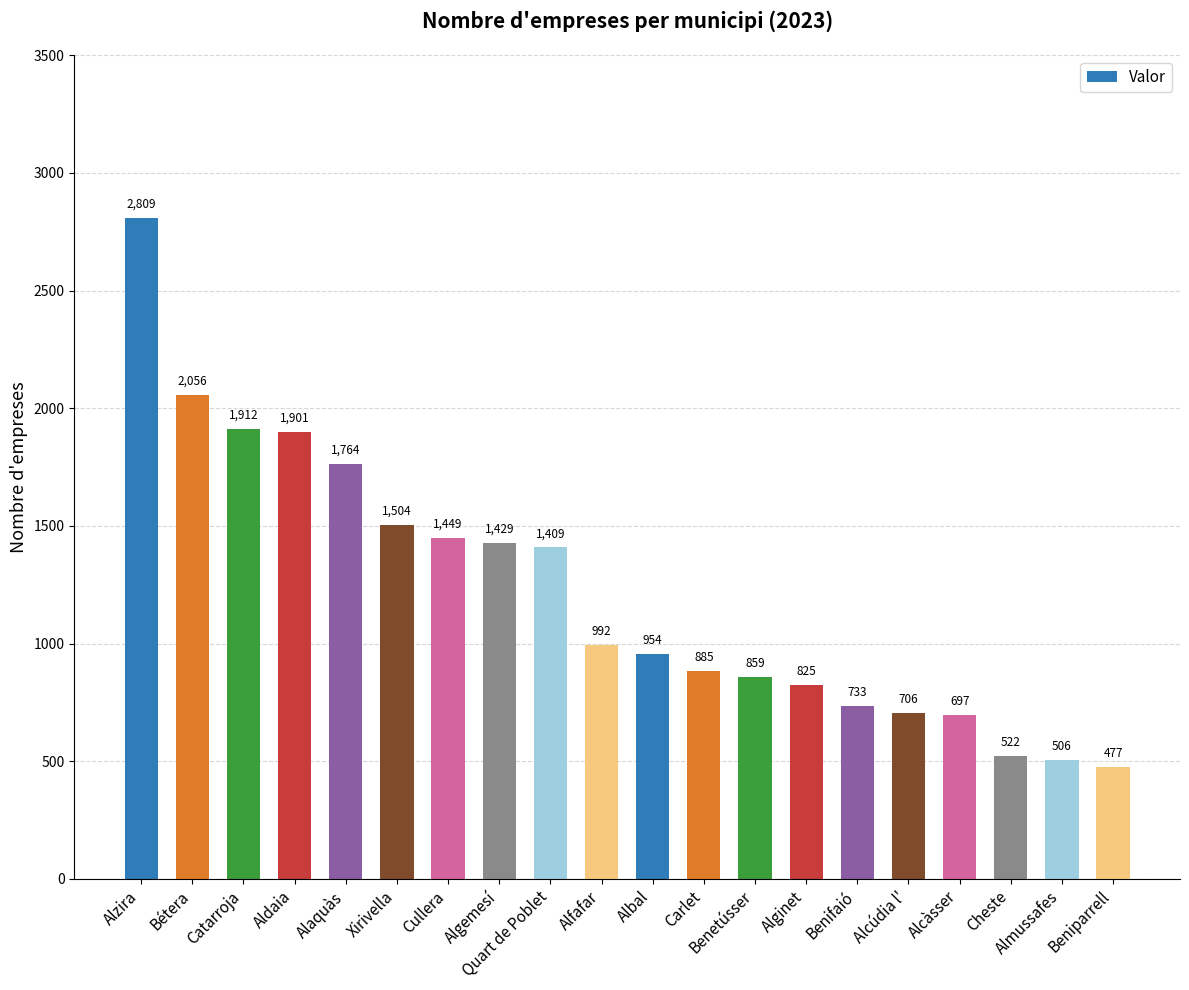

Approximately how many times larger is the value at Benifaió compared to Catarroja?

0.4